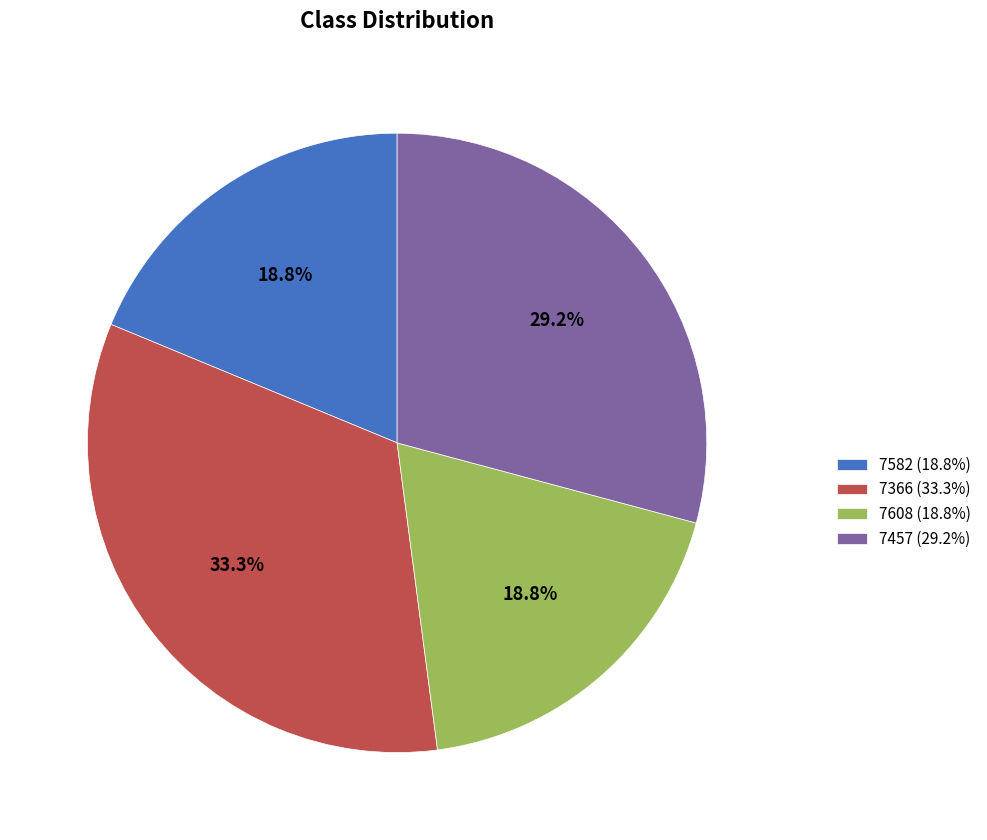

Combined, do 7582 and 7608 account for over 50%?

No